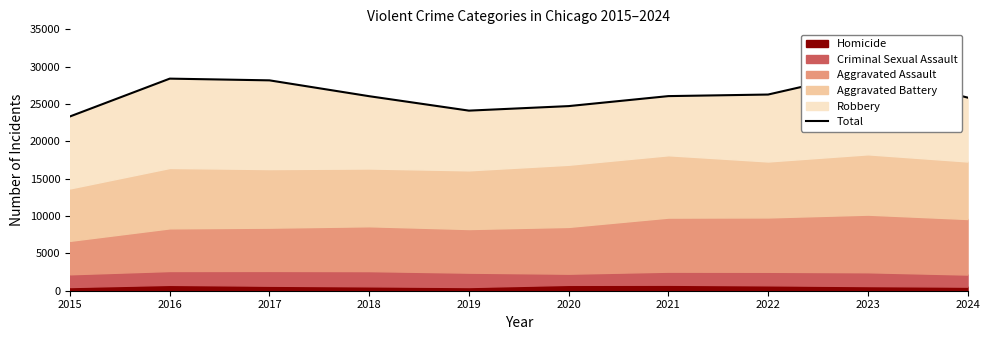

Between 2021 and 2016, which is larger?

2016